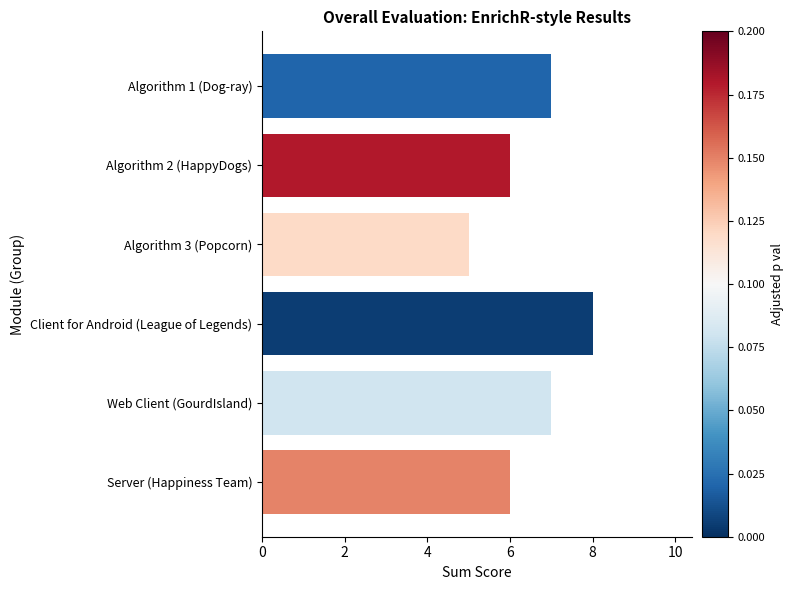

What position from the top is Web Client (GourdIsland)?

5